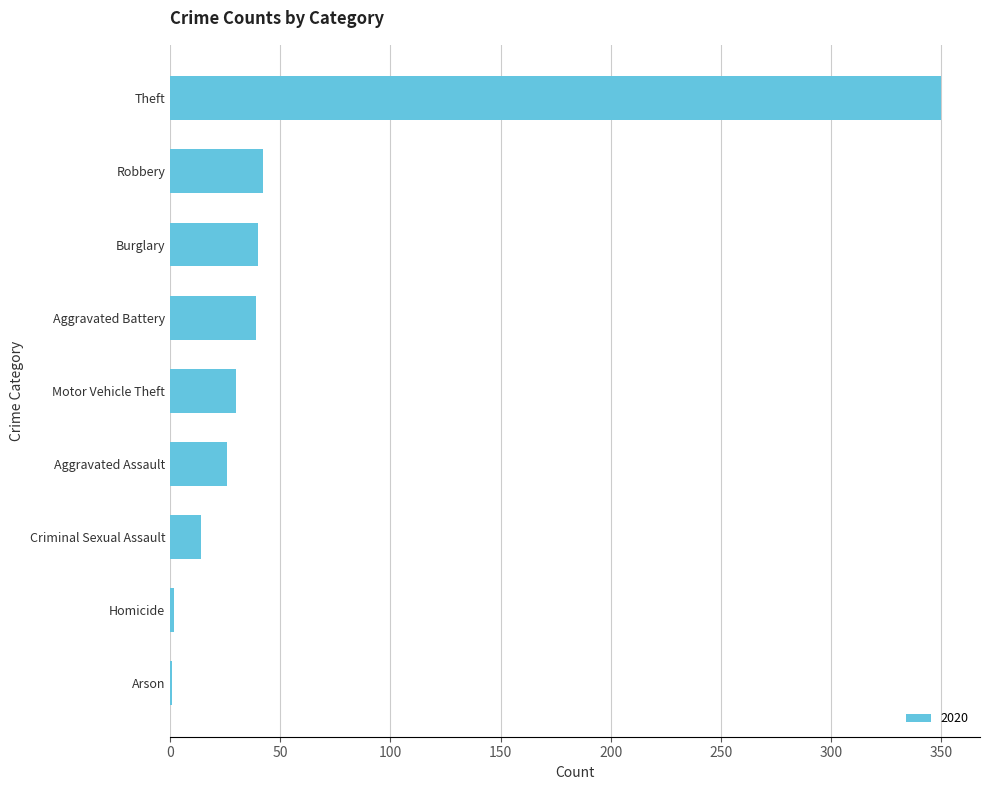

True or false: the data shows 44 at Motor Vehicle Theft.

False